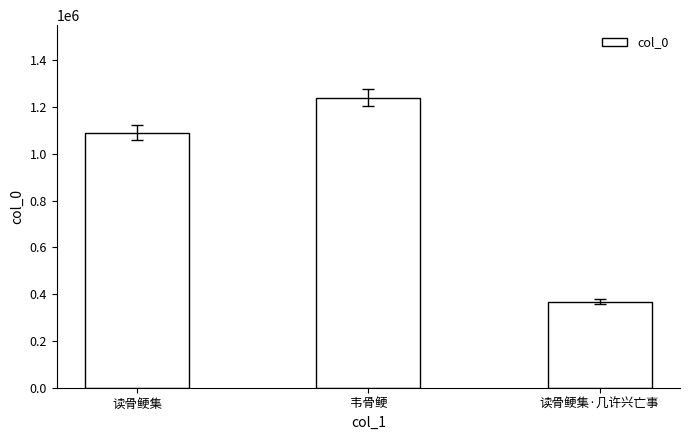

What is the maximum value shown in the chart?

1240762